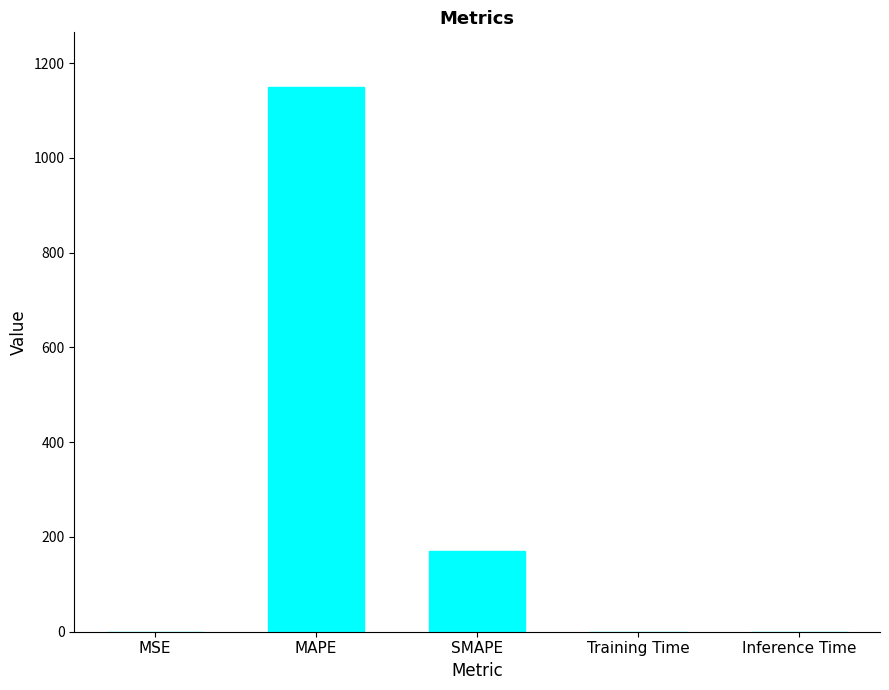

What is the change in value from MSE to SMAPE?

+170.4